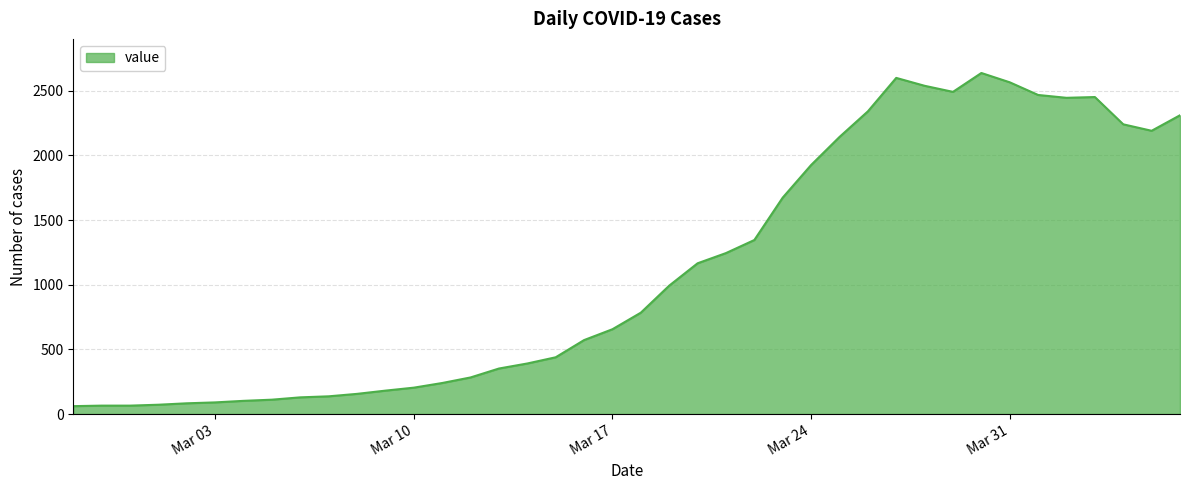

What is the difference between the maximum and second lowest values?

2573